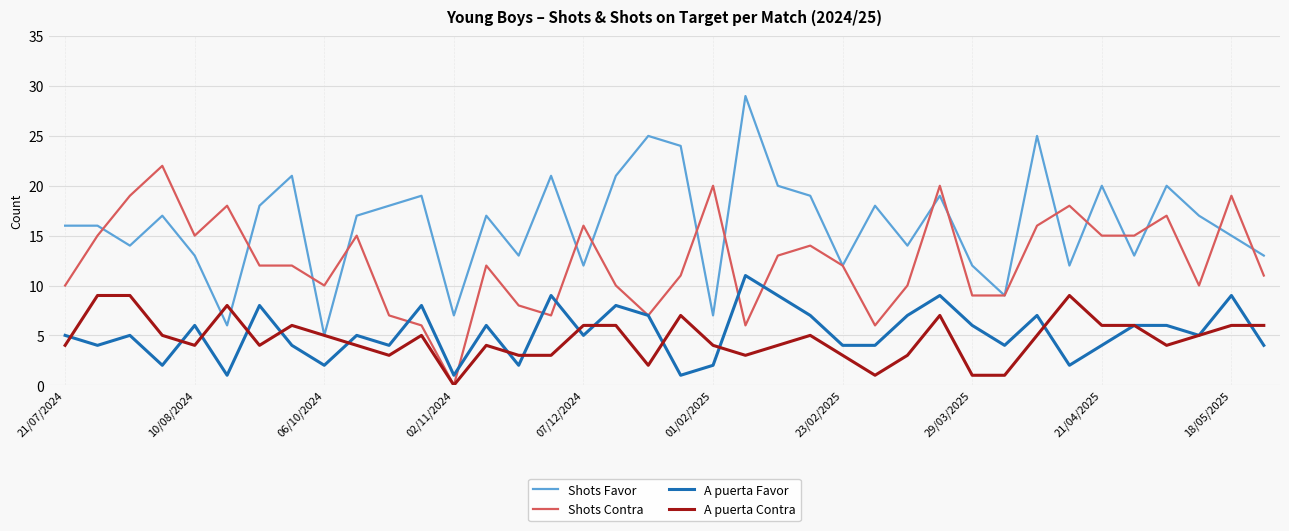

List the series in order of their peak value, lowest first.

A puerta Contra, A puerta Favor, Shots Contra, Shots Favor